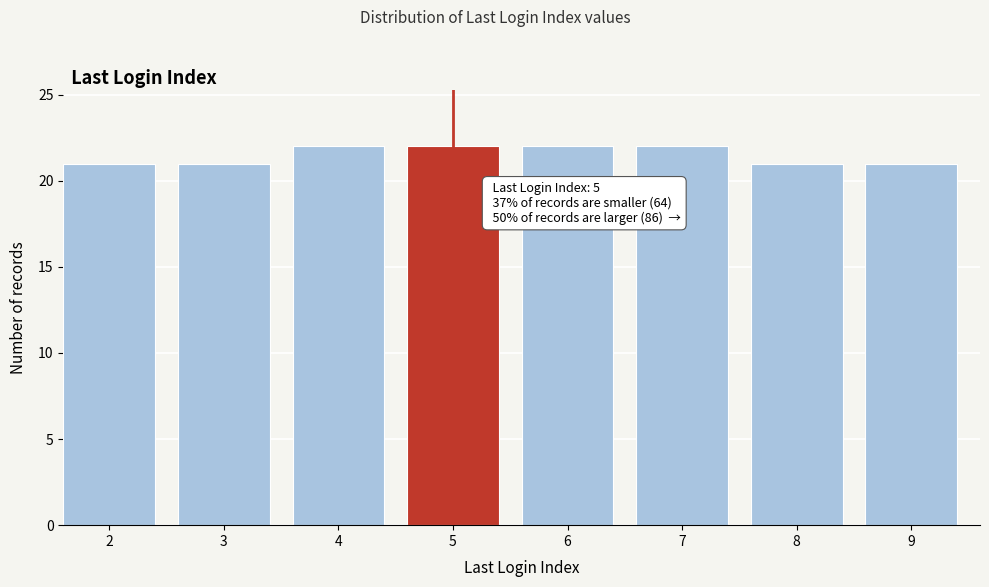

Reading right to left, extract all data points from this chart.

9=21	8=21	7=22	6=22	5=22	4=22	3=21	2=21